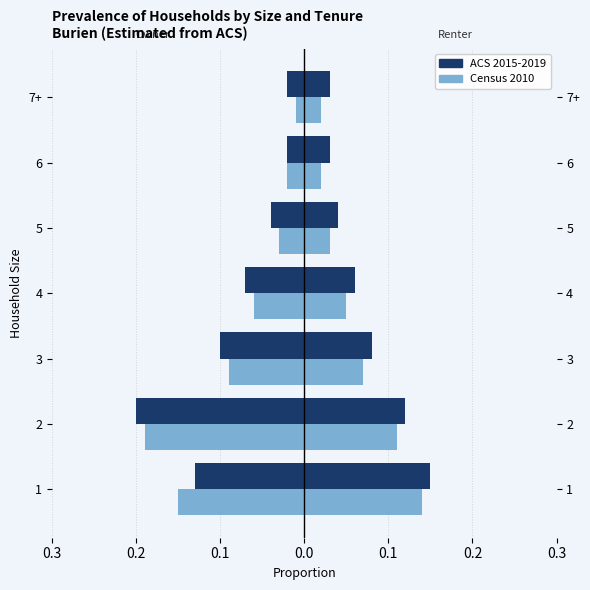

Is it true that ACS 2015-2019 equals -0.0 at 6?

False